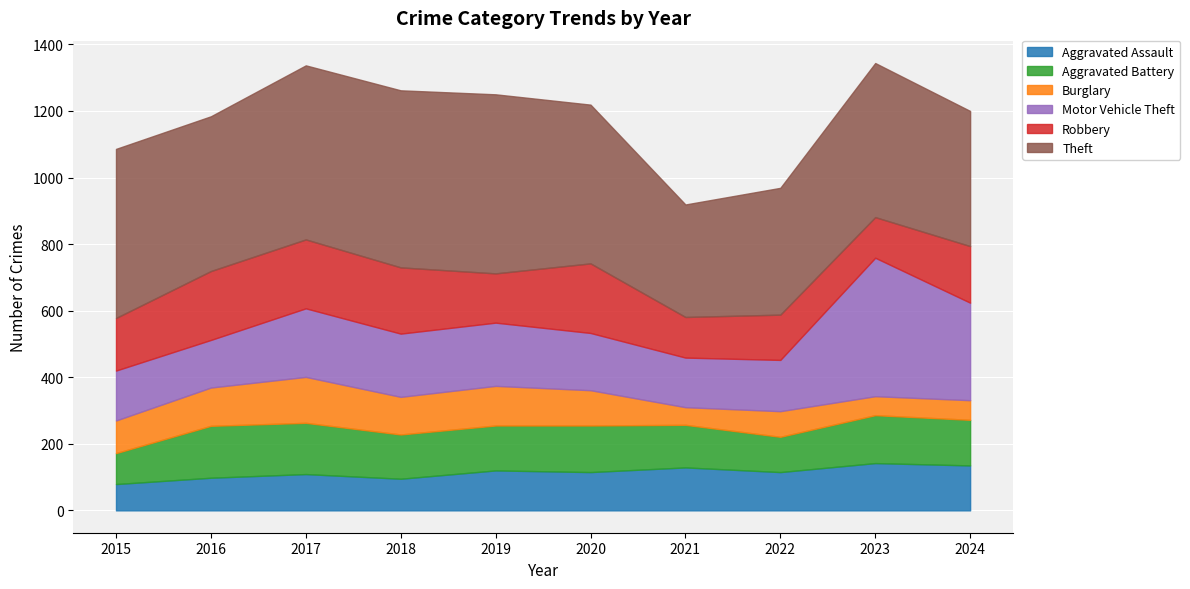

True or false: Burglary and Theft intersect in this chart.

False